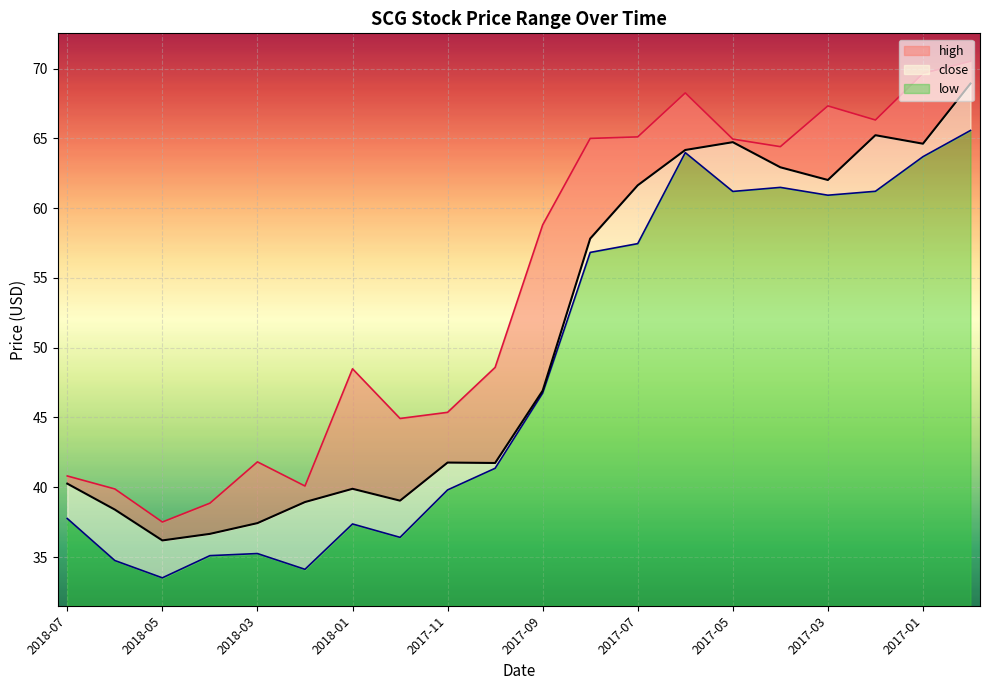

Which category has the highest value in the low series?

2016-12